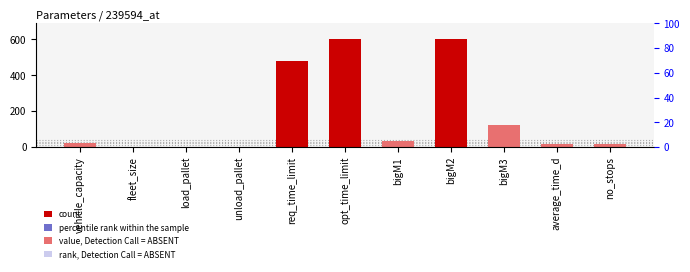

At which label does the data first exceed 22?

req_time_limit